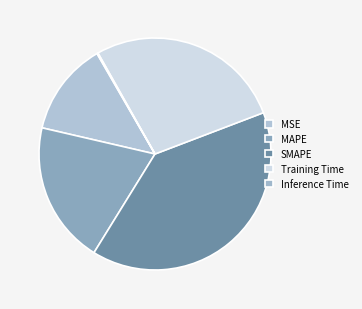

What is the change in value from MAPE to Inference Time?

-1.0